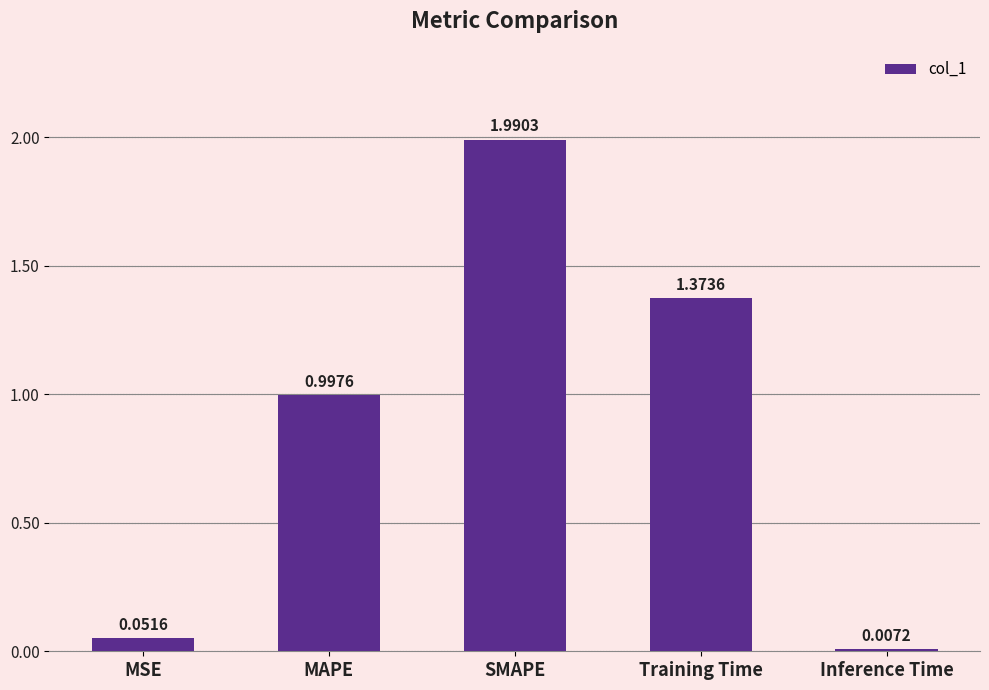

Is it true that the value at SMAPE is 2.0?

True